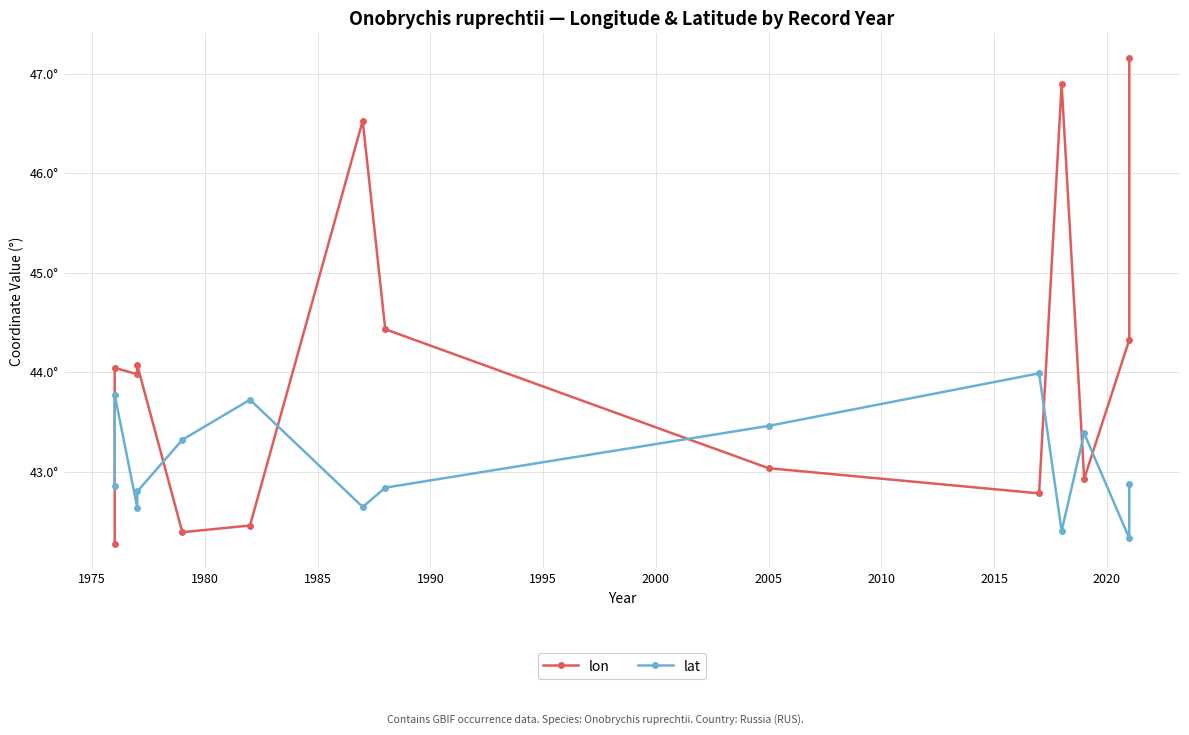

How many series are shown in this chart?

2